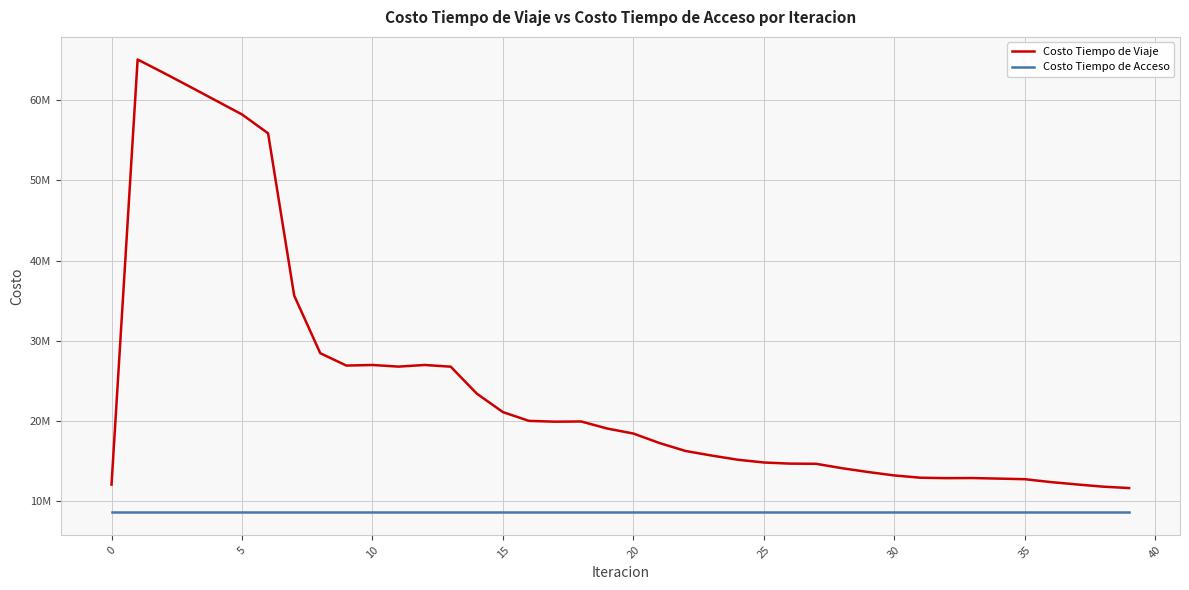

Which series has the largest range (max minus min)?

Costo Tiempo de Viaje